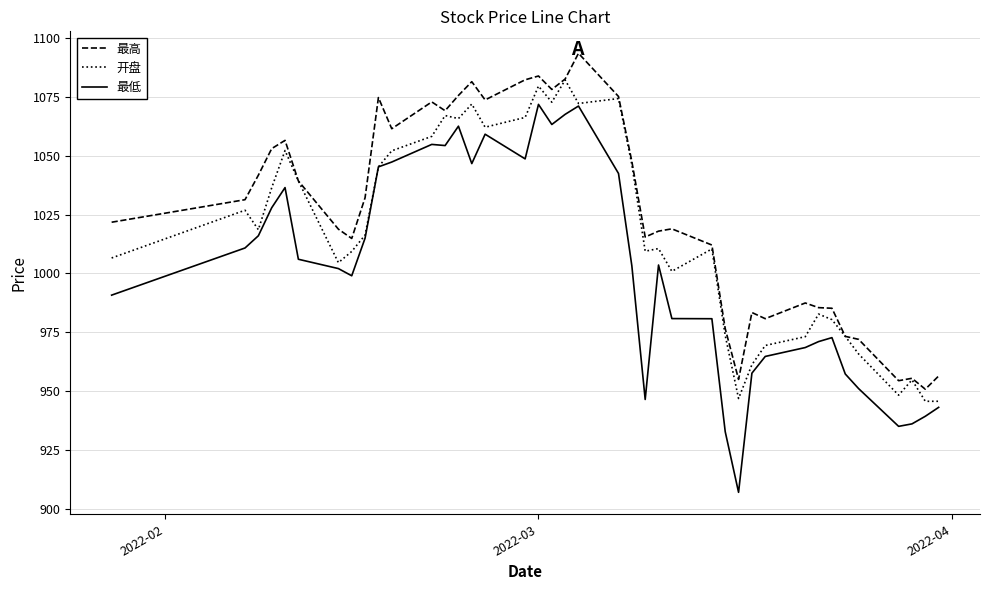

Rank the series by their average value, from highest to lowest.

最高, 开盘, 最低